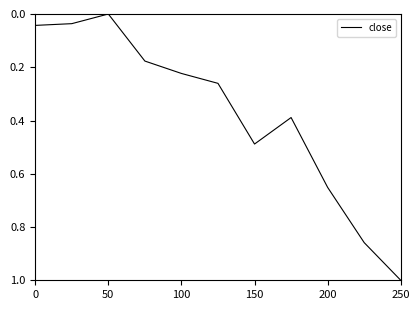

What is the greatest value displayed?

1.0